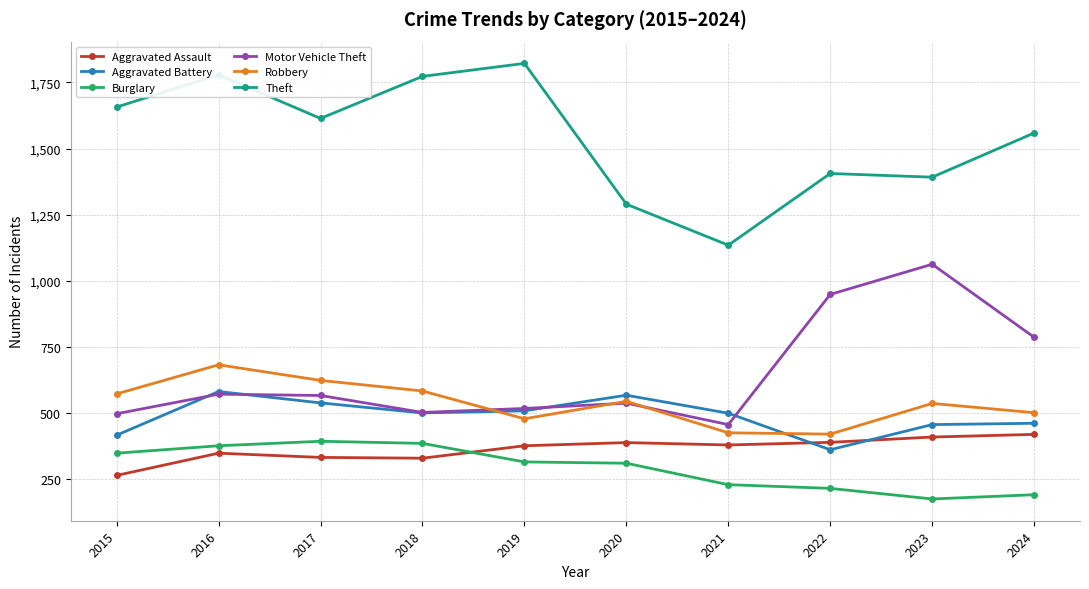

Is it true that Motor Vehicle Theft equals 949 at 2022?

True